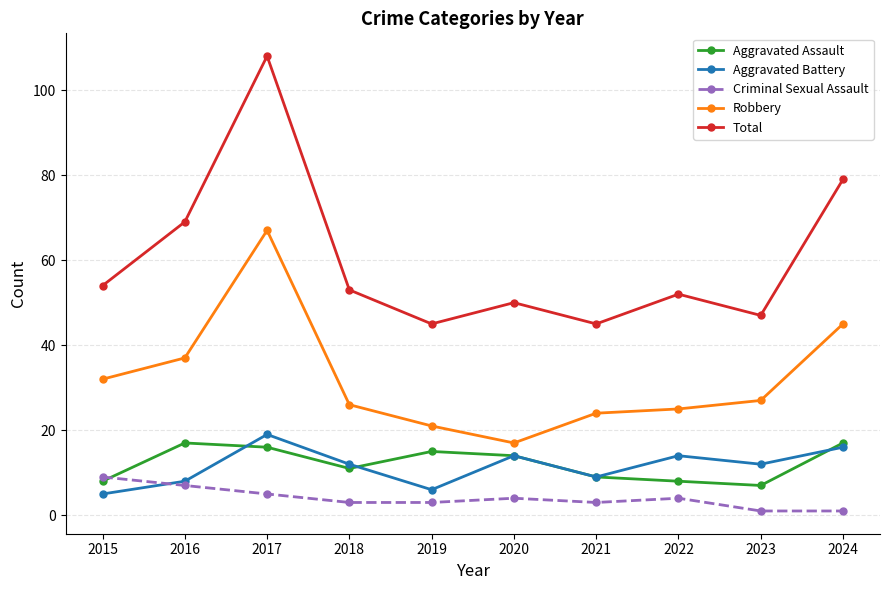

Rank the series by their maximum value, from lowest to highest.

Criminal Sexual Assault, Aggravated Assault, Aggravated Battery, Robbery, Total